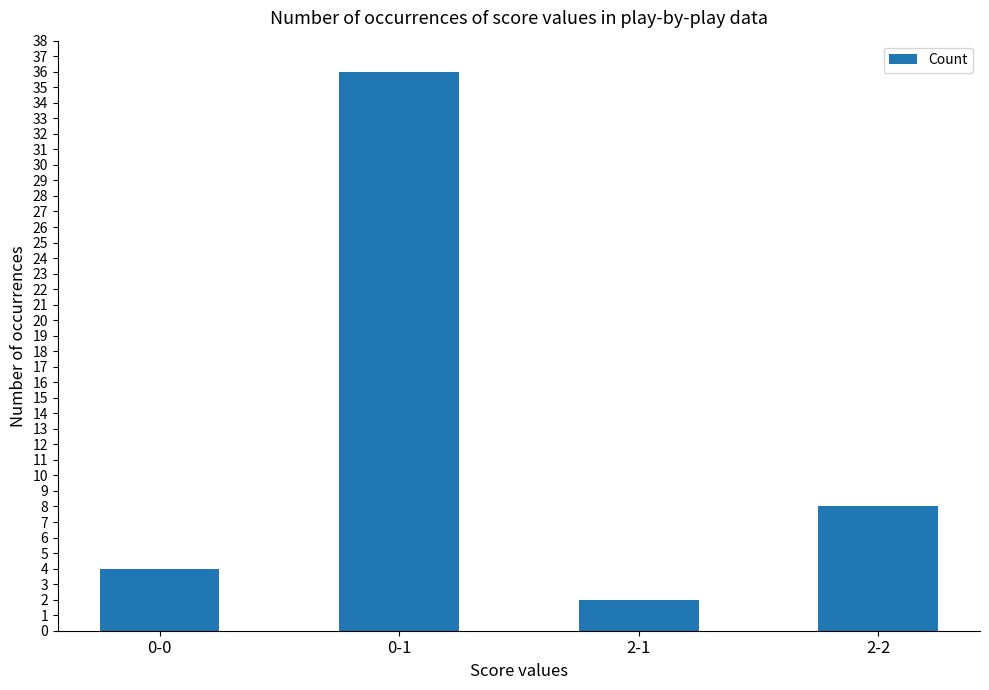

True or false: the data shows 4 at 0-0.

True